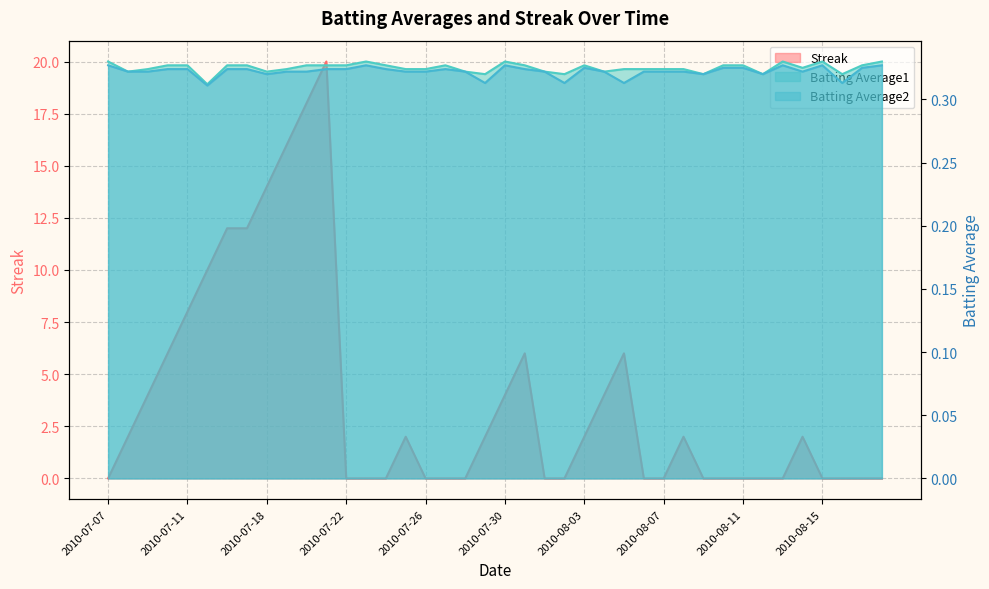

Which series has the largest total across all categories?

Streak